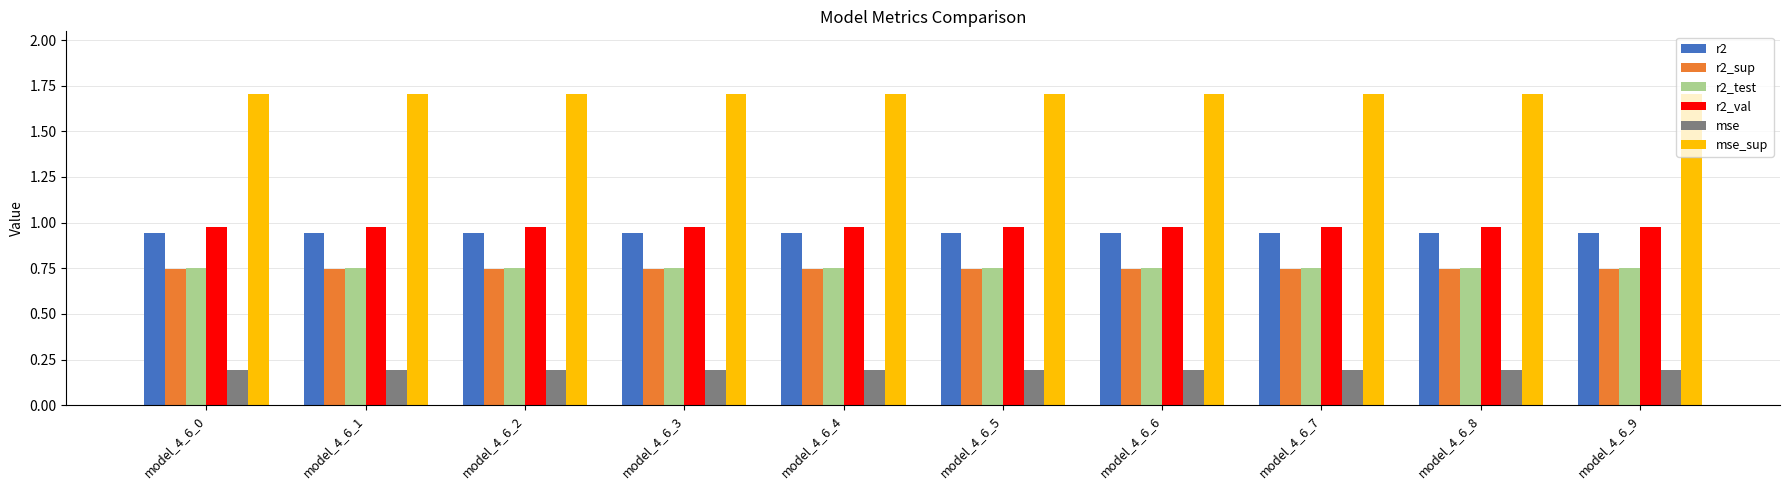

What is the maximum value shown in the chart?

1.7